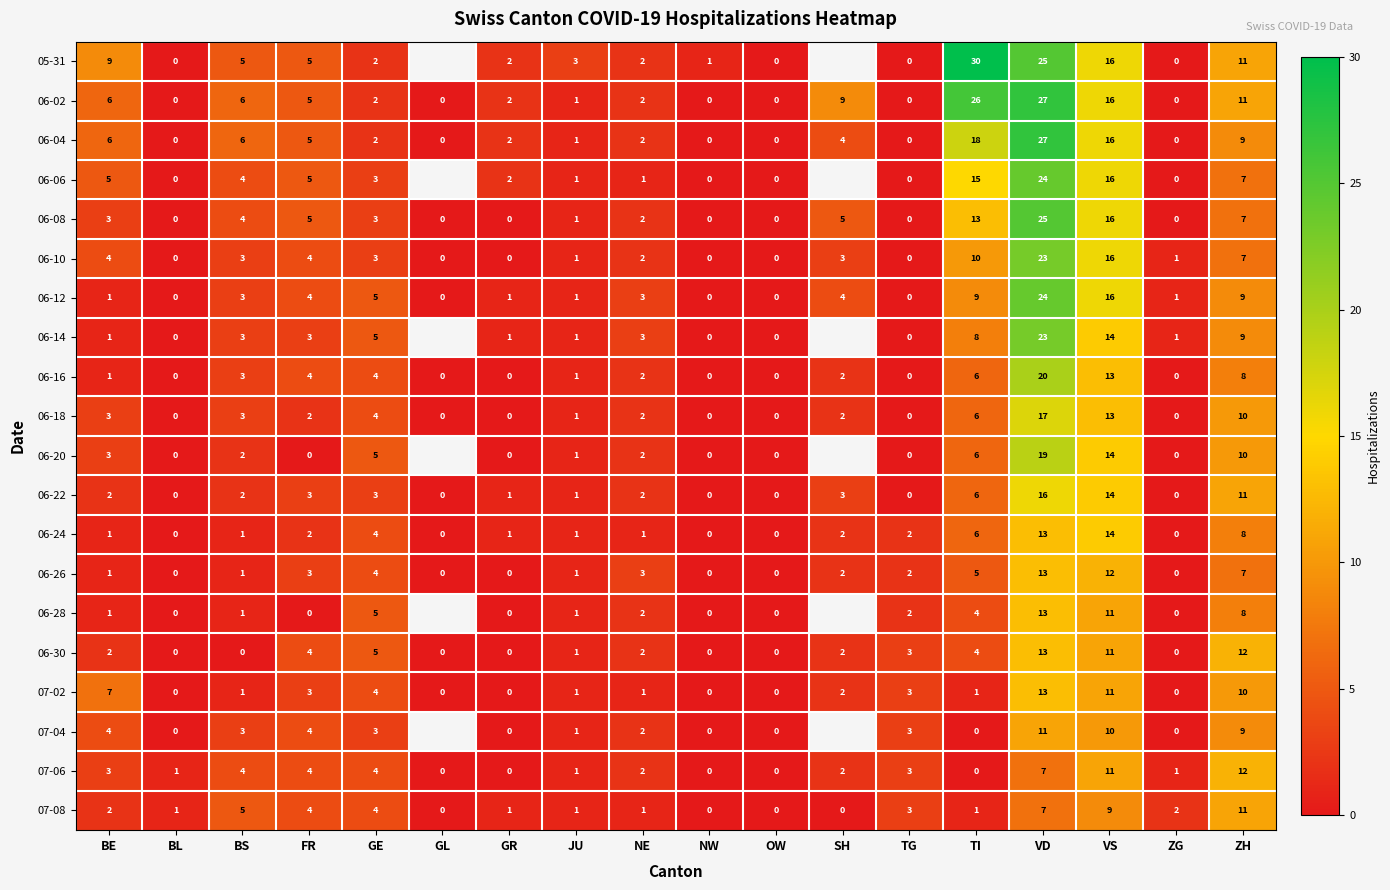

What is the spread (max minus min) of values at BE?

8